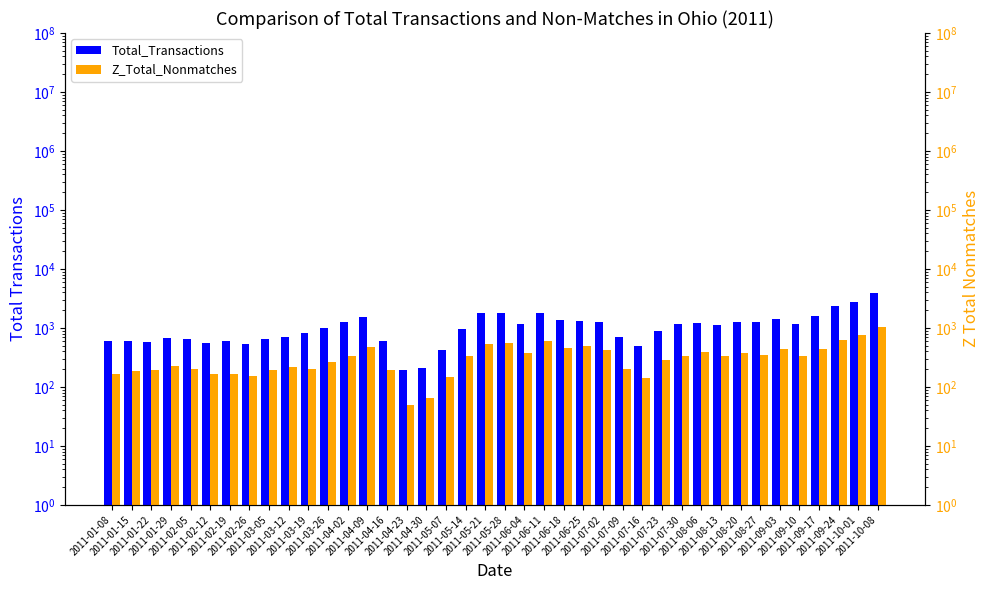

What is the value of the Z_Total_Nonmatches bar at the 8th from the left?

156